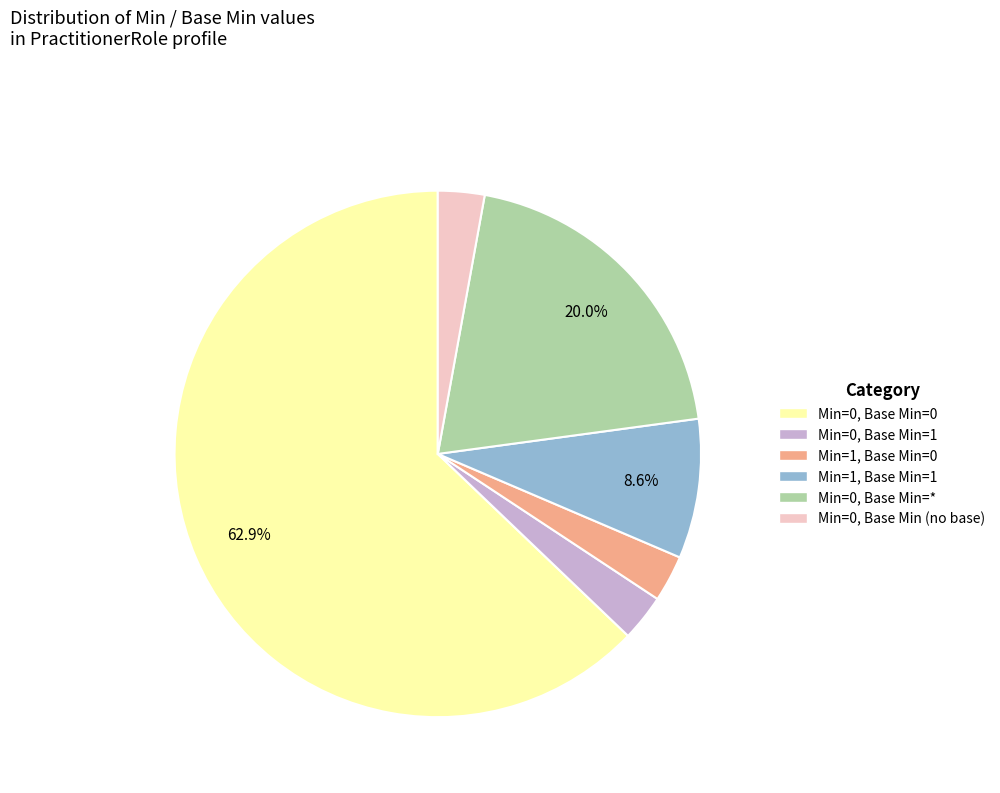

The Min=1, Base Min=1 slice represents 23% of the pie. True or false?

False